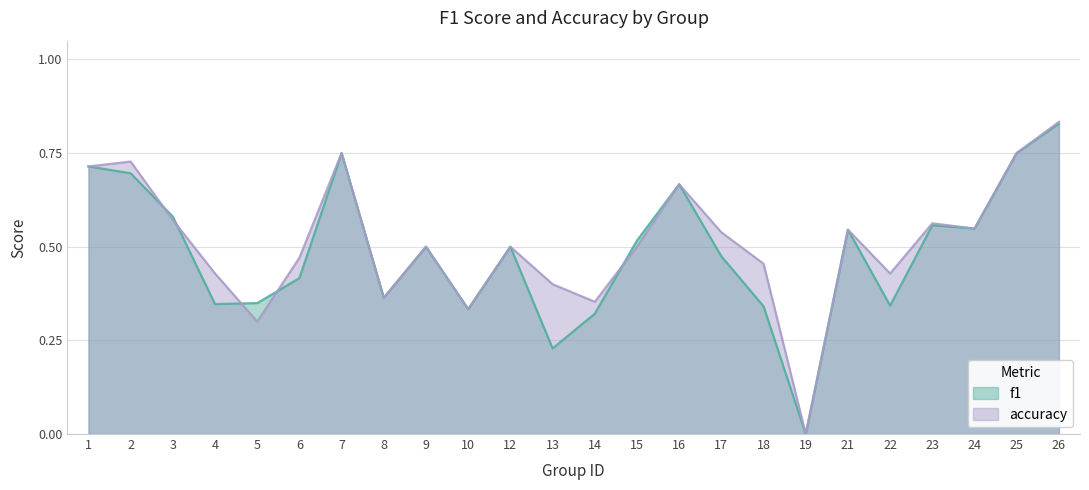

True or false: f1 has more than 2 interior local peaks.

True